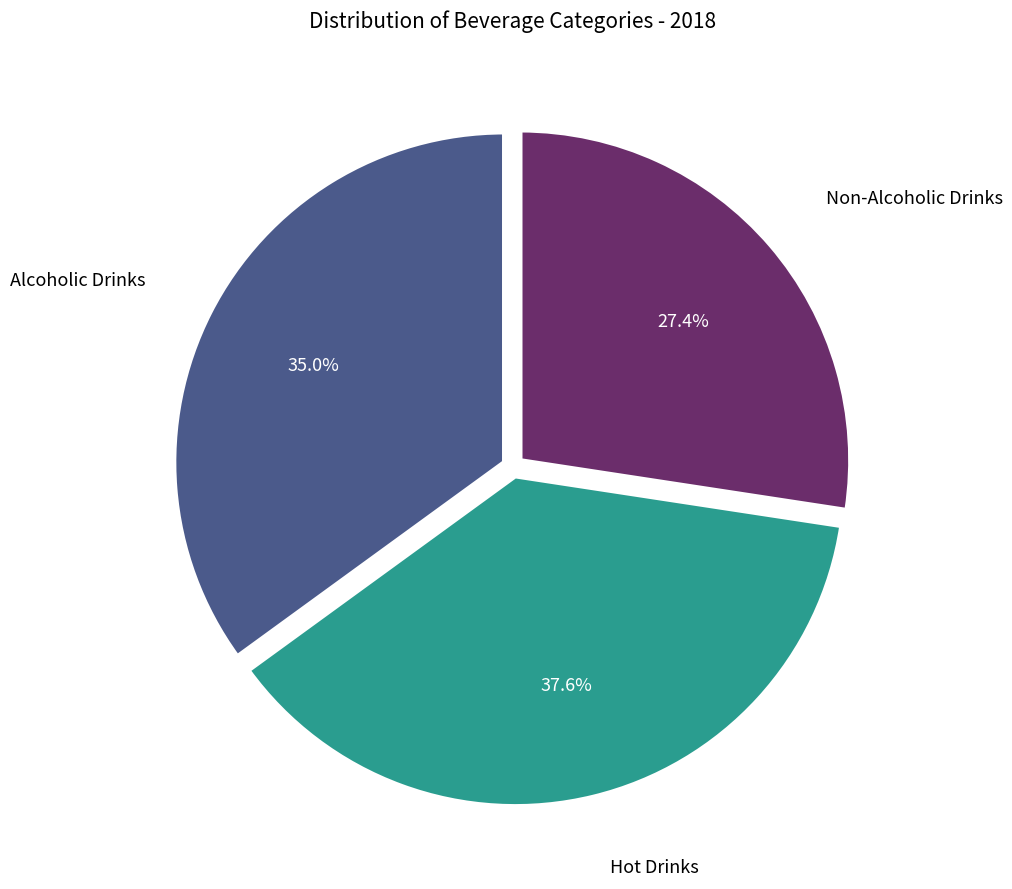

Does any single category account for the majority?

No